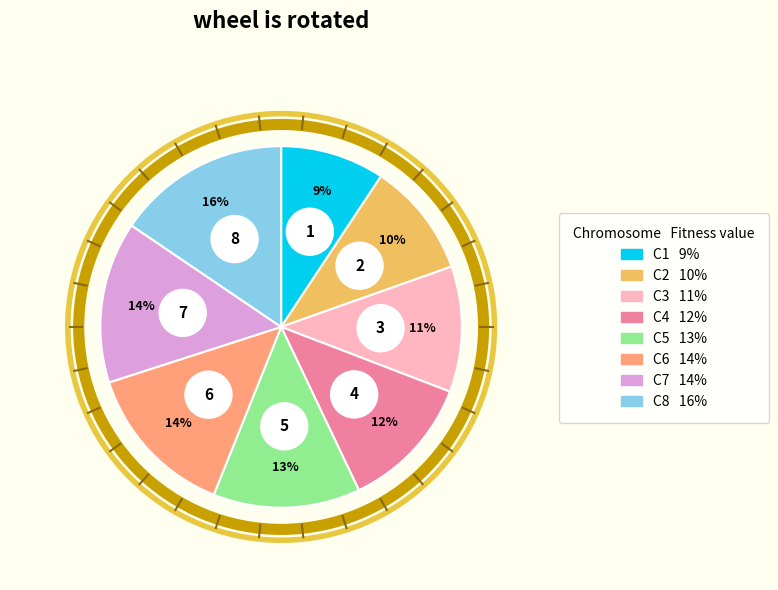

Approximately how many times larger is the value at 5 compared to 3?

1.2